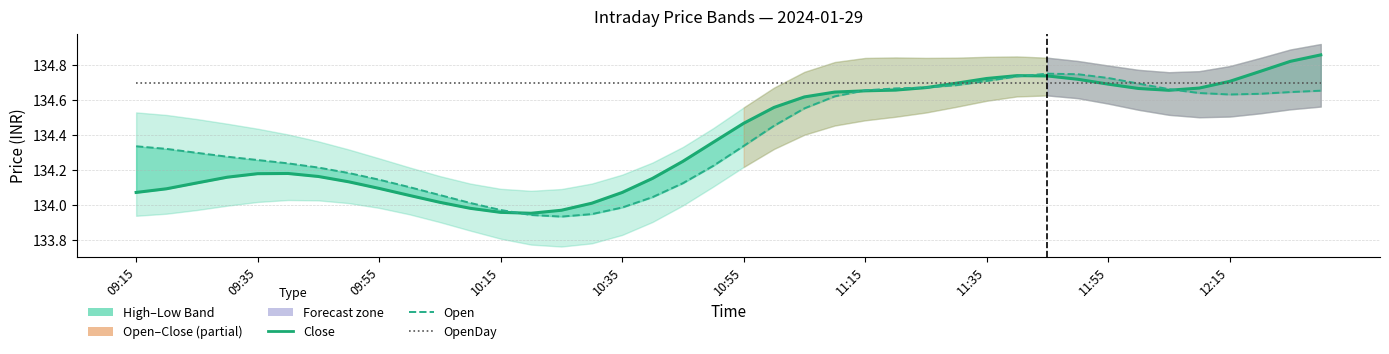

What is the sum of the OpenDay values at 35 and 15?

269.4